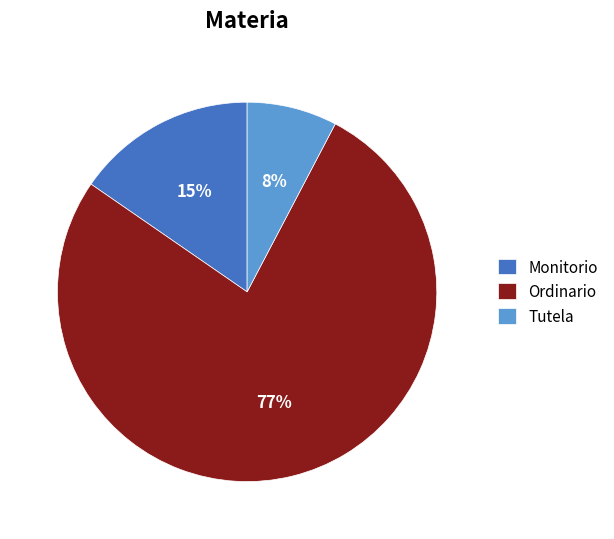

To the nearest percent, what percentage of the pie is Tutela?

8%